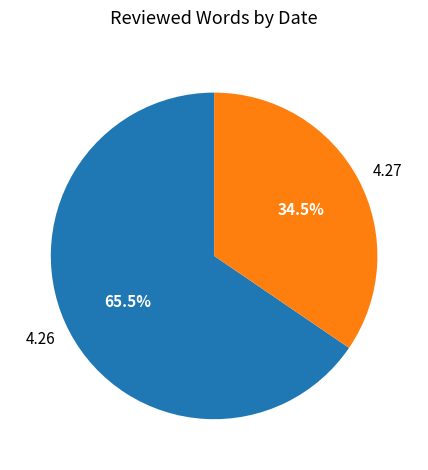

Combined, do 4.27 and 4.26 account for over 50%?

Yes